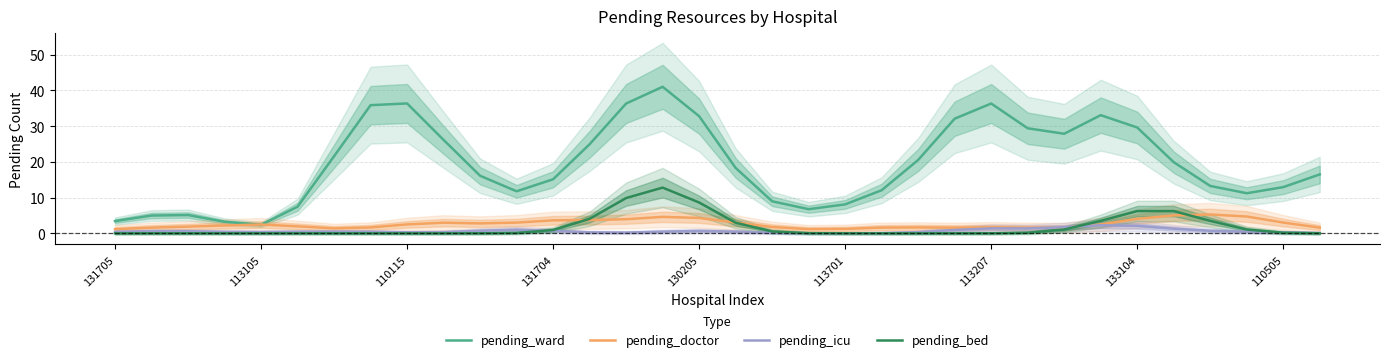

What is the spread (max minus min) of values at 15?

40.6